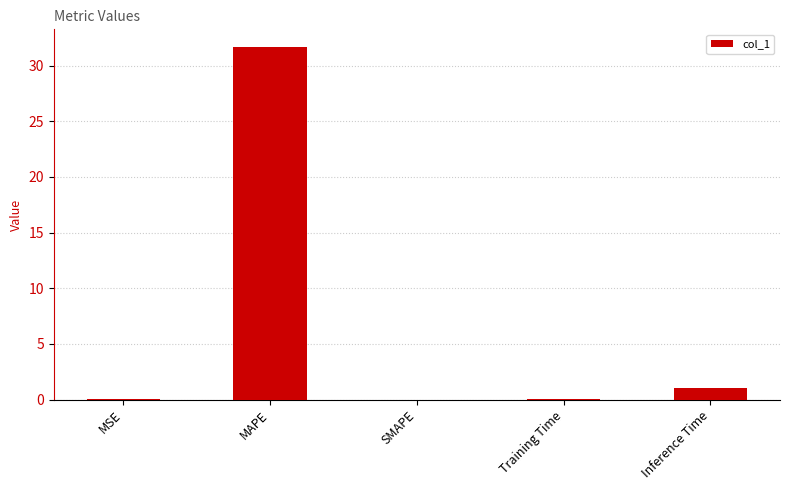

What is the change in value from MAPE to SMAPE?

-31.7